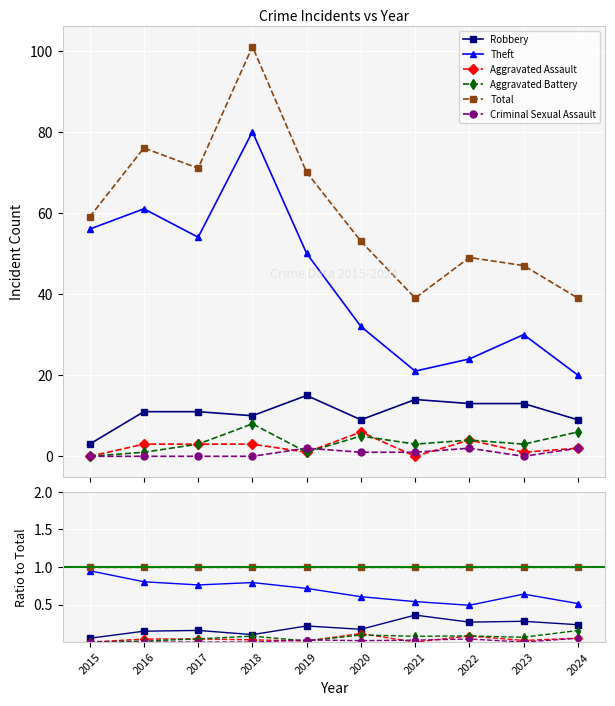

List the series in order of their peak value, lowest first.

Criminal Sexual Assault, Aggravated Assault, Aggravated Battery, Robbery, Theft, Total